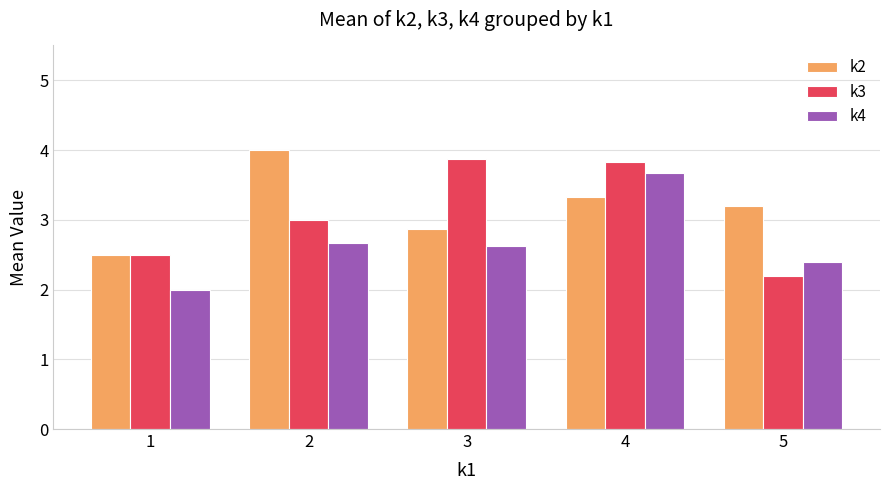

How many data points in k2 are above 3?

3